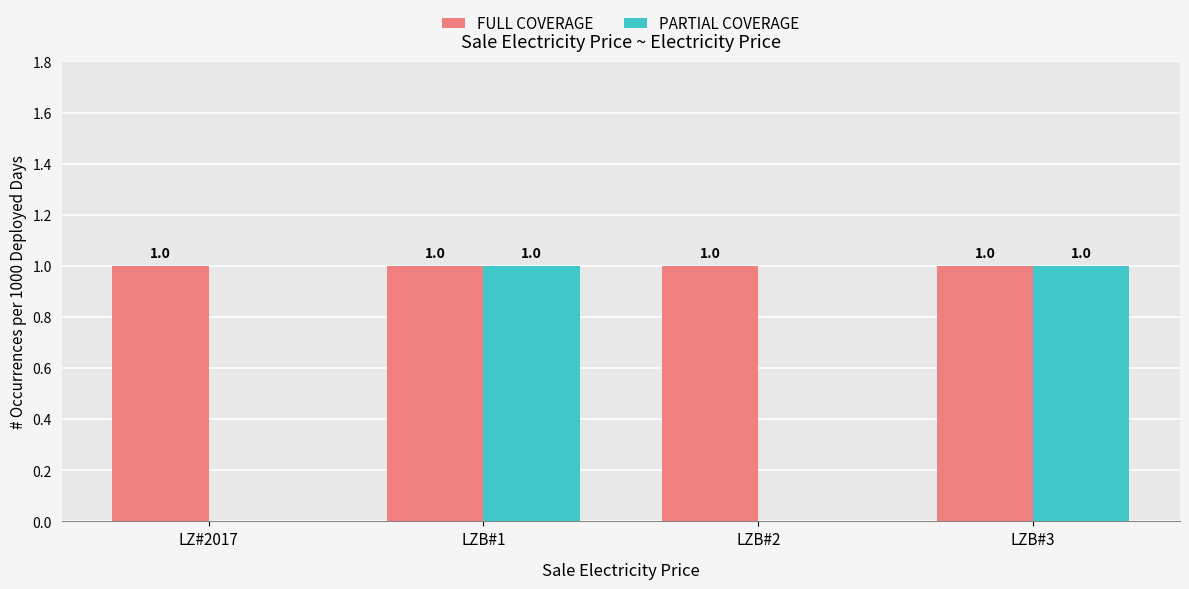

Is it true that FULL COVERAGE equals 1 at LZB#2?

True